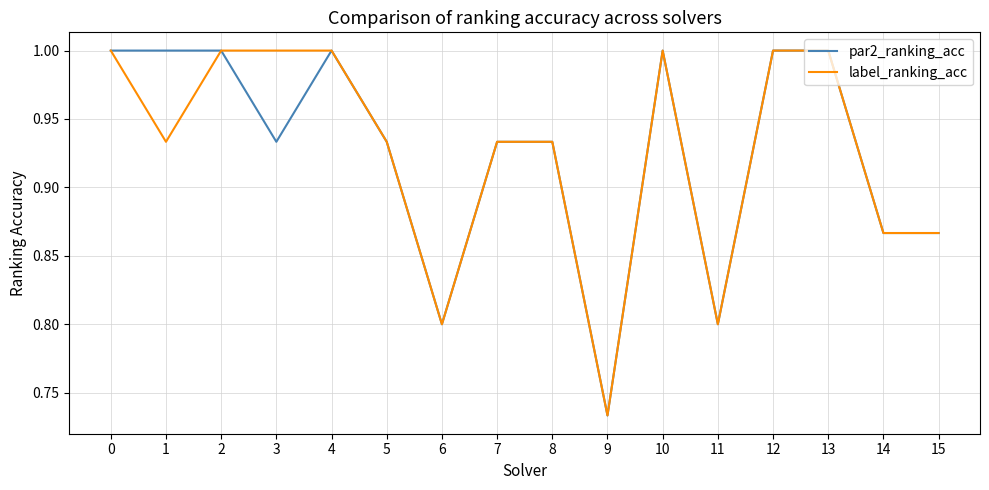

Is it true that par2_ranking_acc equals 0.4 at 6?

False